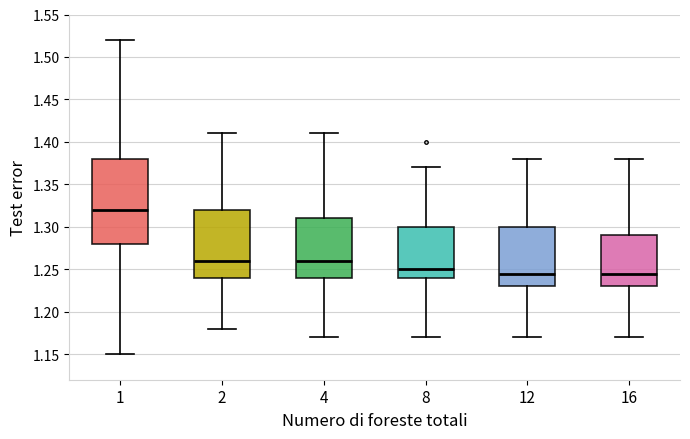

Comparing the boxes themselves (not the whiskers), which one is the tallest?

1